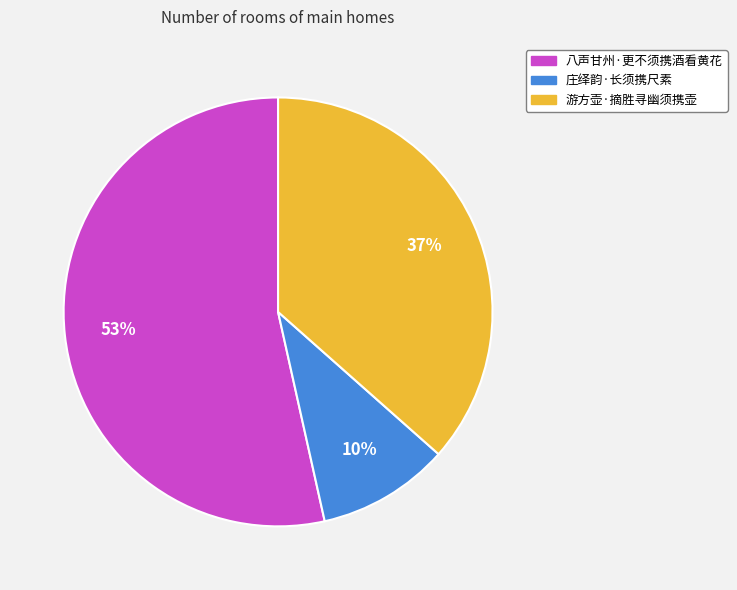

True or false: 庄绎韵·长须携尺素 accounts for 10% of the total.

True